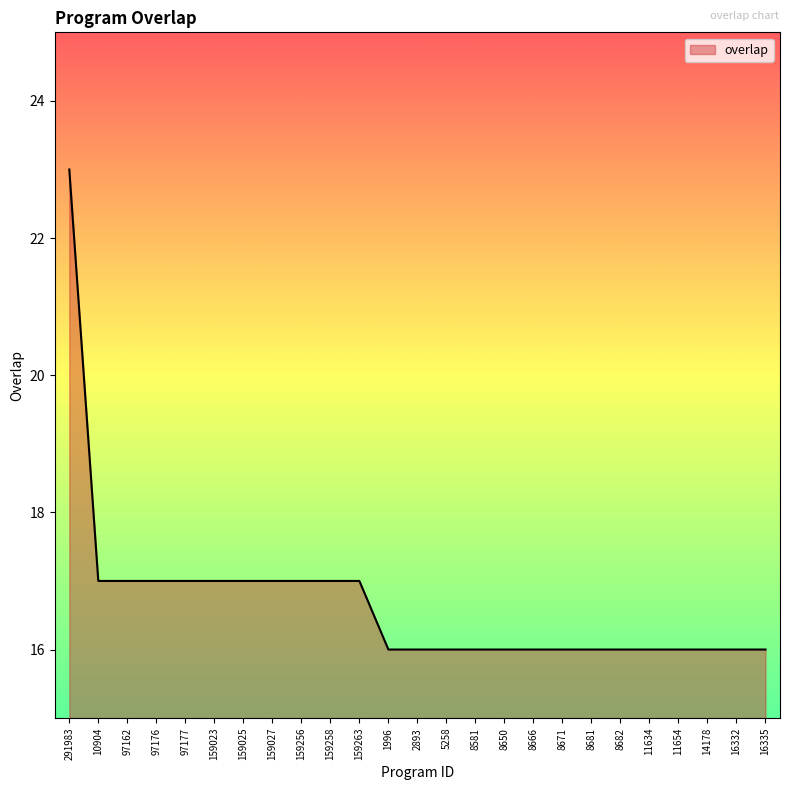

The value at 11654 is 16. True or false?

True